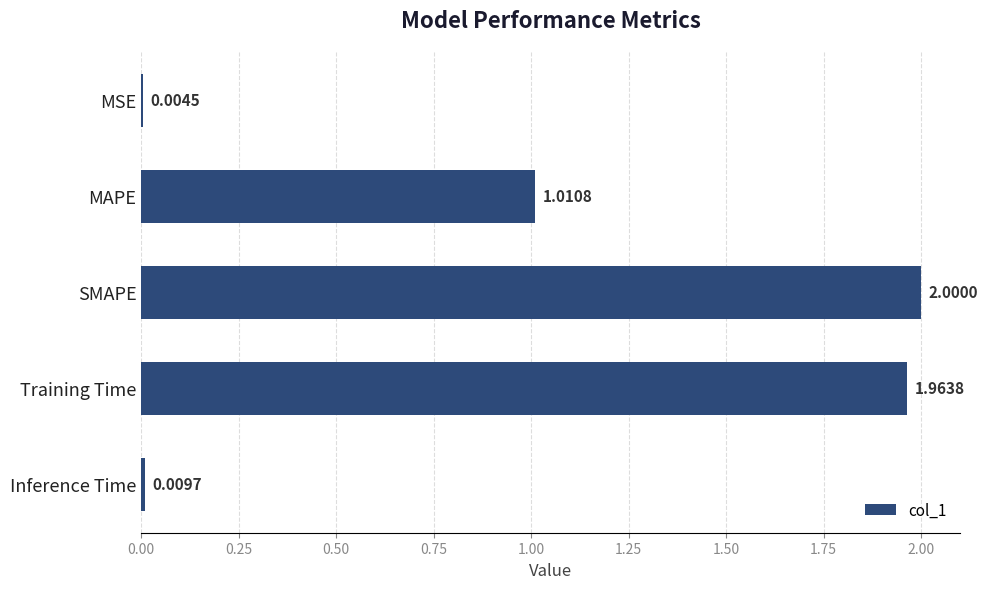

How many distinct data groups are displayed?

1